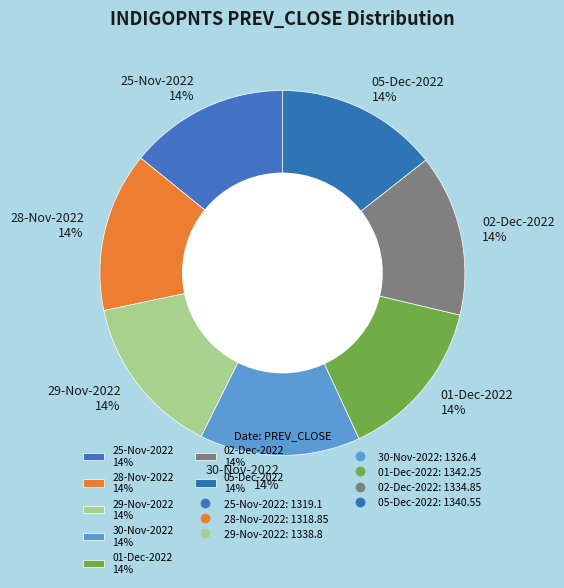

Is there a majority slice in this chart?

No